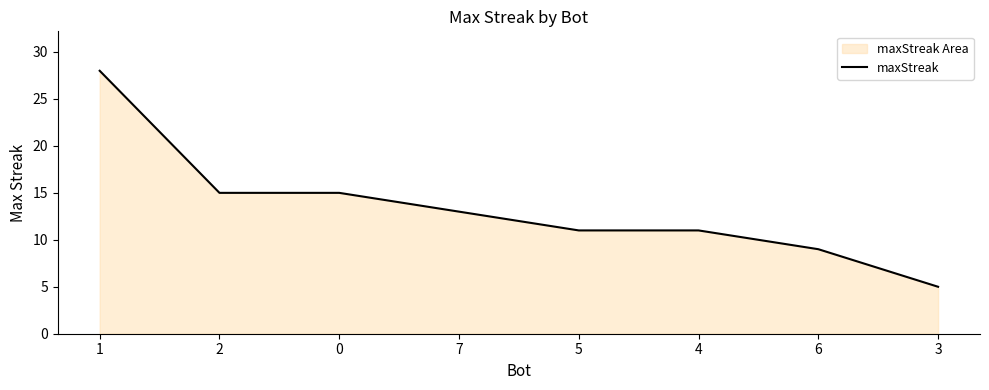

Is it true that the value at 3 is 5?

True